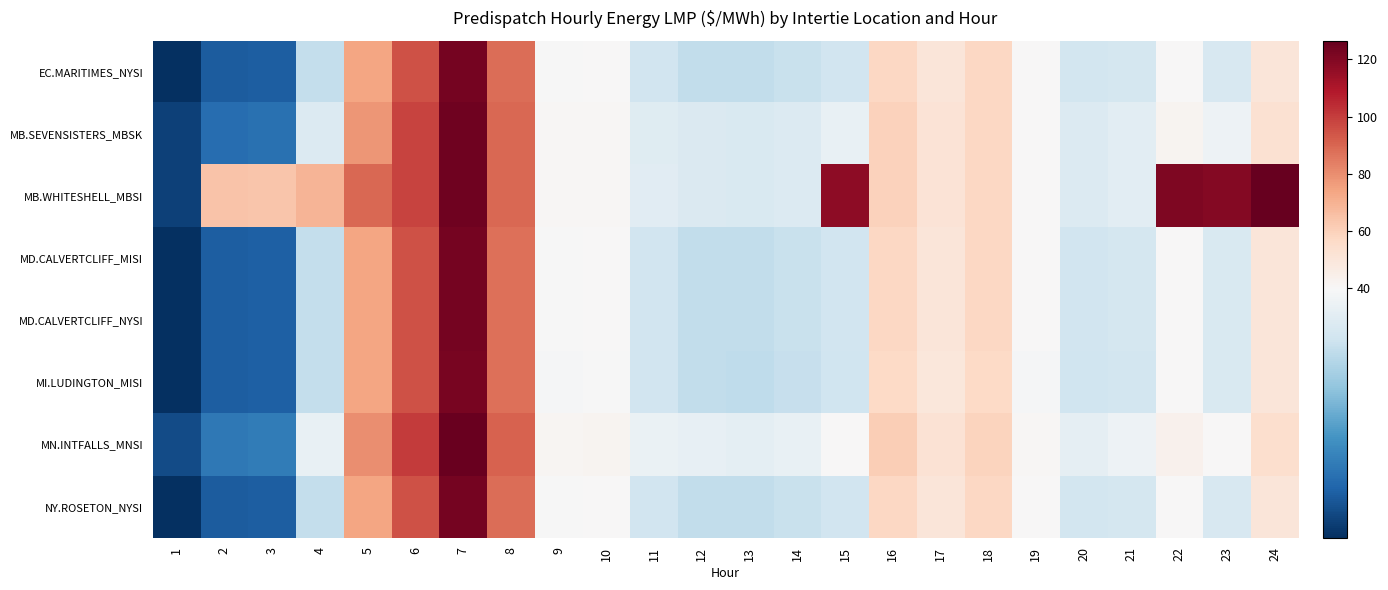

What is the maximum value shown in the chart?

126.5